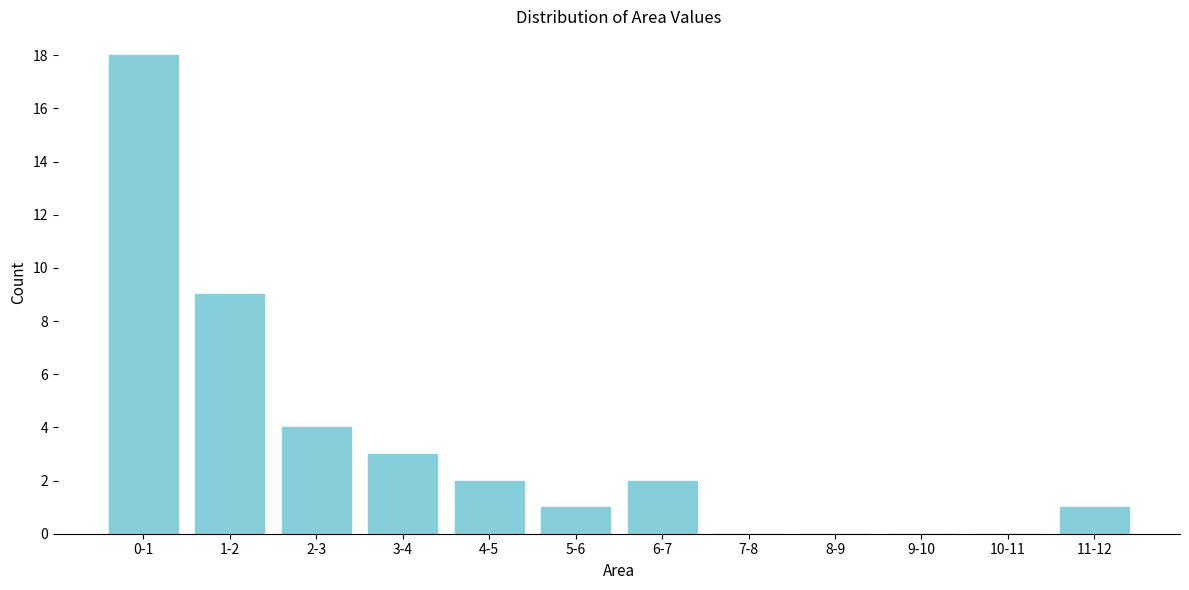

Reading right to left, extract all data points from this chart.

11-12=1	10-11=0	9-10=0	8-9=0	7-8=0	6-7=2	5-6=1	4-5=2	3-4=3	2-3=4	1-2=9	0-1=18